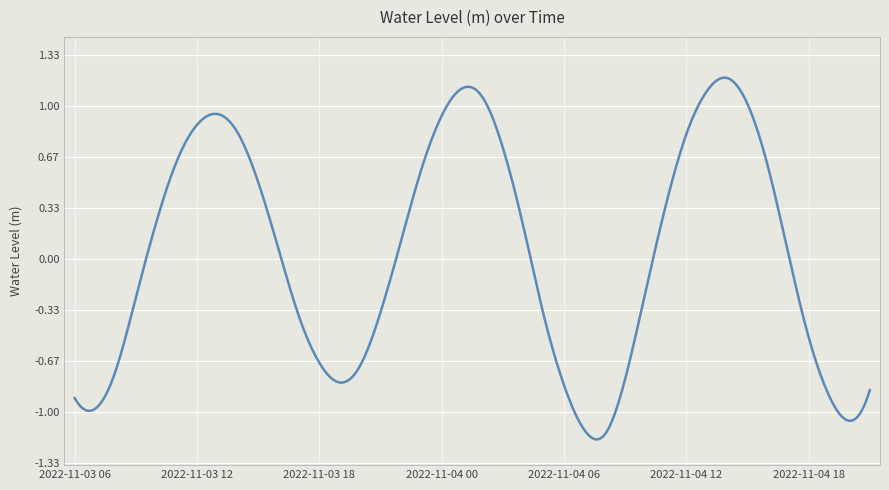

Does the chart display data point markers on the line(s)?

No